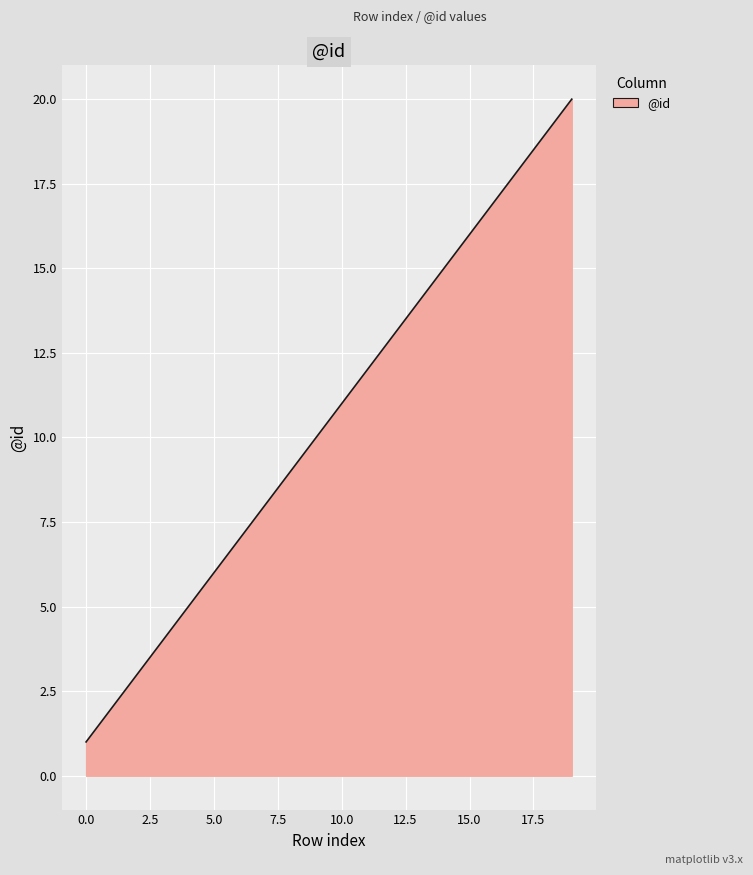

What is the difference between the maximum and minimum values?

19